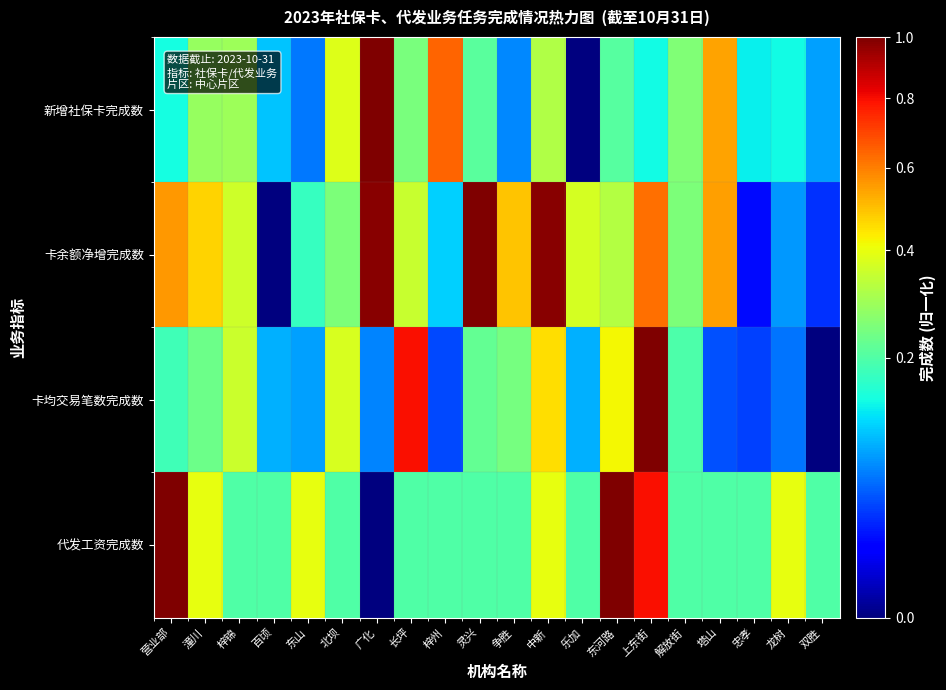

Reading right to left, extract all data points from this chart.

新增社保卡完成数: 双胜=0.1	龙树=0.1	忠孝=0.1	塔山=0.5	解放街=0.3	上东街=0.1	东河路=0.2	乐加=0.0	中新=0.3	争胜=0.1	灵兴=0.2	梓州=0.6	长坪=0.2	广化=1.0	北坝=0.4	东山=0.1	百顷=0.1	梓锦=0.3	潼川=0.3	营业部=0.1
卡余额净增完成数: 双胜=0.0	龙树=0.1	忠孝=0.0	塔山=0.5	解放街=0.3	上东街=0.6	东河路=0.3	乐加=0.4	中新=1.0	争胜=0.5	灵兴=1.0	梓州=0.1	长坪=0.3	广化=1.0	北坝=0.3	东山=0.2	百顷=0.0	梓锦=0.4	潼川=0.5	营业部=0.6
卡均交易笔数完成数: 双胜=0.0	龙树=0.1	忠孝=0.0	塔山=0.0	解放街=0.2	上东街=1.0	东河路=0.4	乐加=0.1	中新=0.5	争胜=0.2	灵兴=0.2	梓州=0.0	长坪=0.8	广化=0.1	北坝=0.4	东山=0.1	百顷=0.1	梓锦=0.4	潼川=0.2	营业部=0.2
代发工资完成数: 双胜=0.2	龙树=0.4	忠孝=0.2	塔山=0.2	解放街=0.2	上东街=0.8	东河路=1.0	乐加=0.2	中新=0.4	争胜=0.2	灵兴=0.2	梓州=0.2	长坪=0.2	广化=0.0	北坝=0.2	东山=0.4	百顷=0.2	梓锦=0.2	潼川=0.4	营业部=1.0